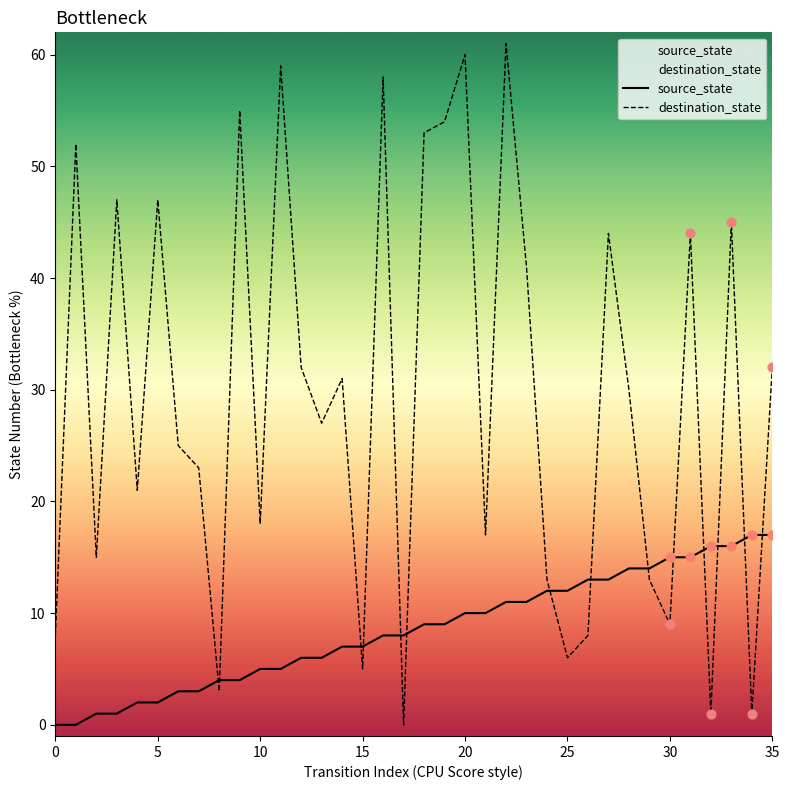

Which series has the largest total across all categories?

destination_state